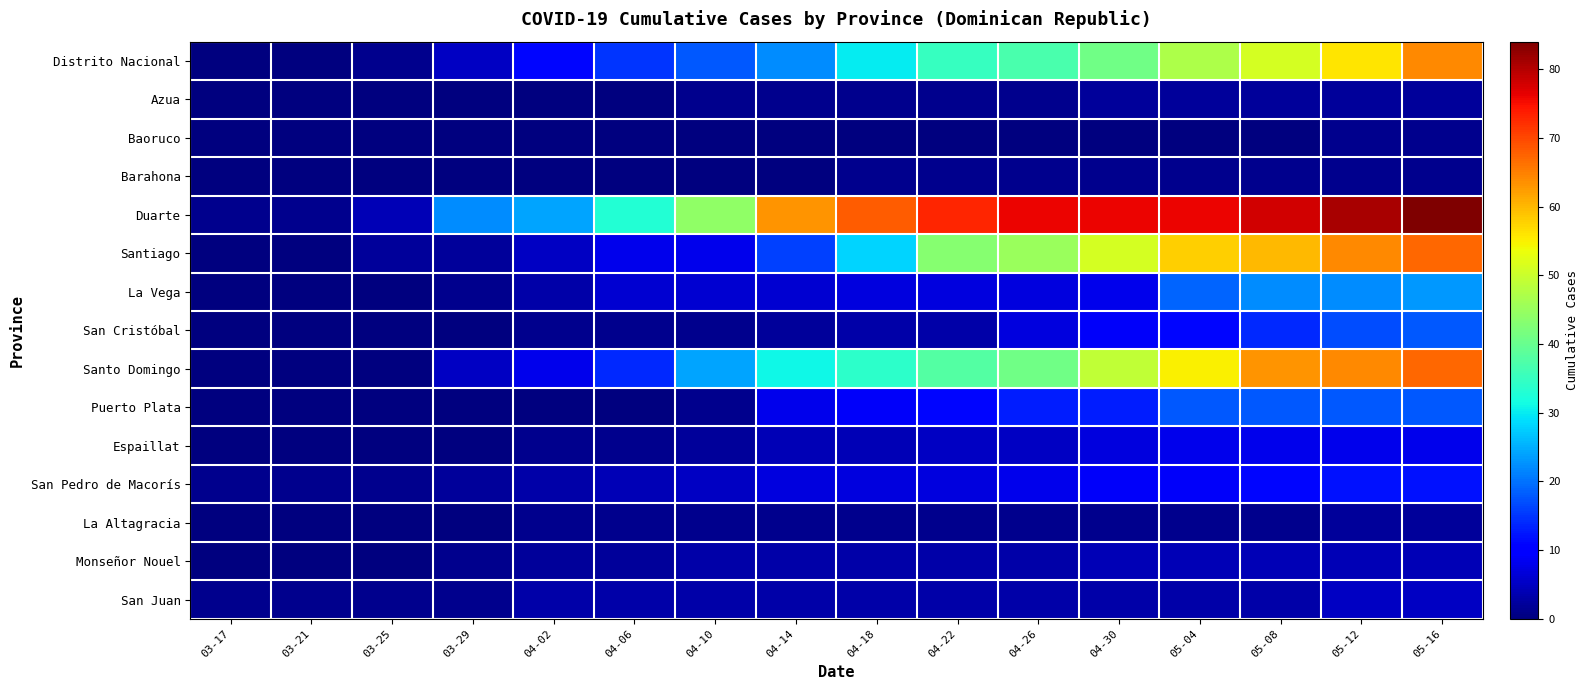

At how many categories does at least one series exceed 37?

10